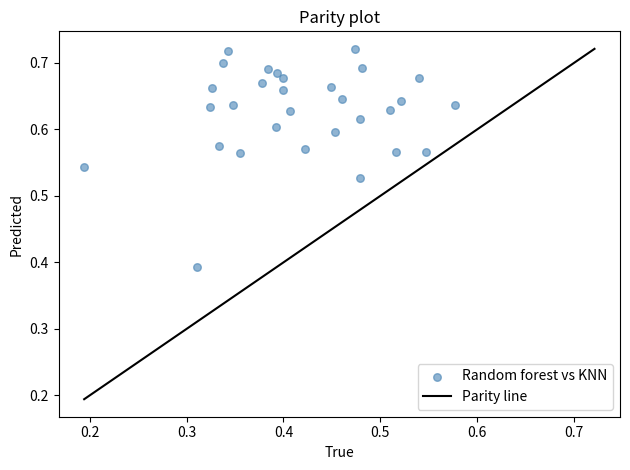

What is the range of Y values (max minus min)?

0.3